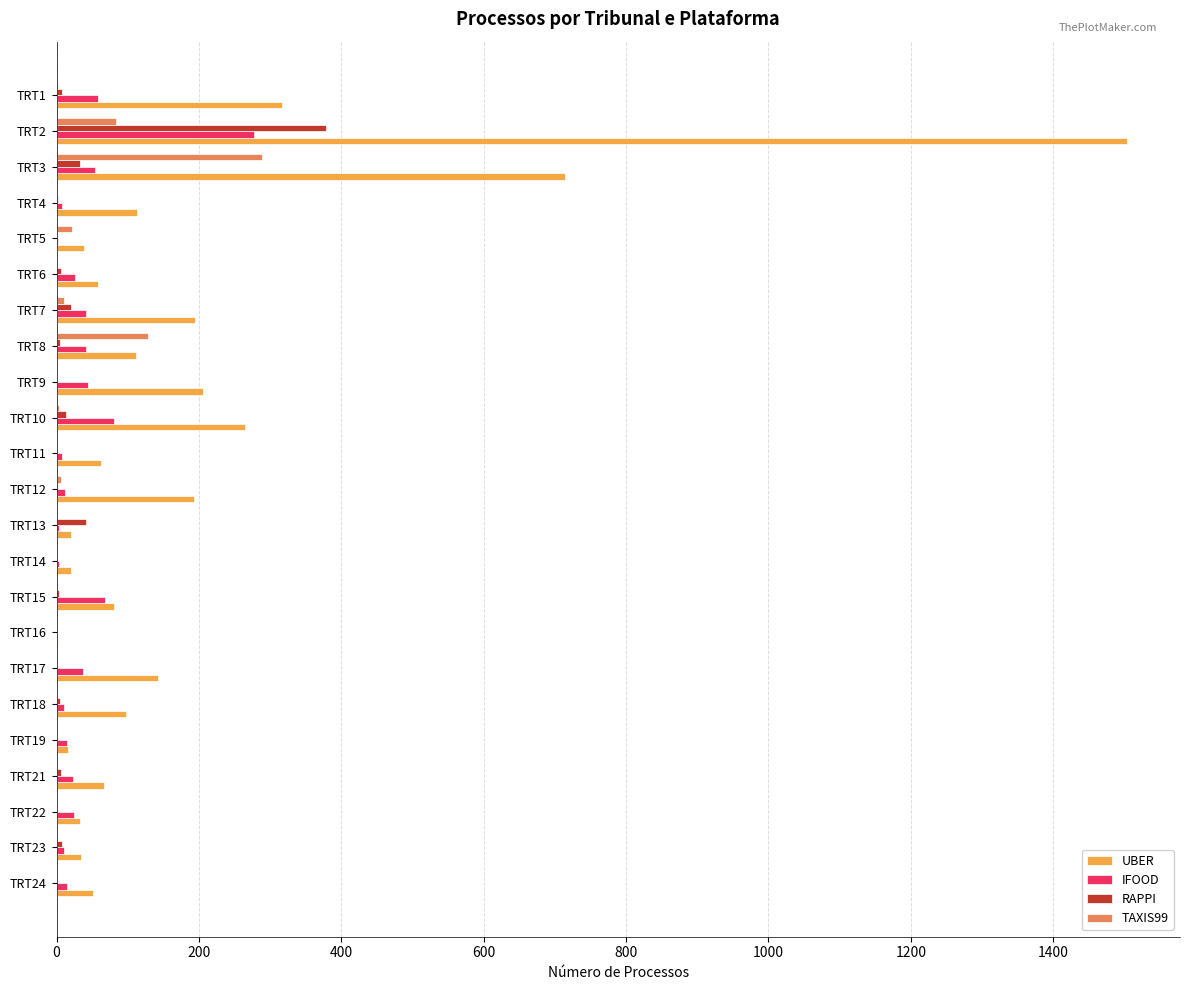

What is the maximum value shown in the chart?

1503